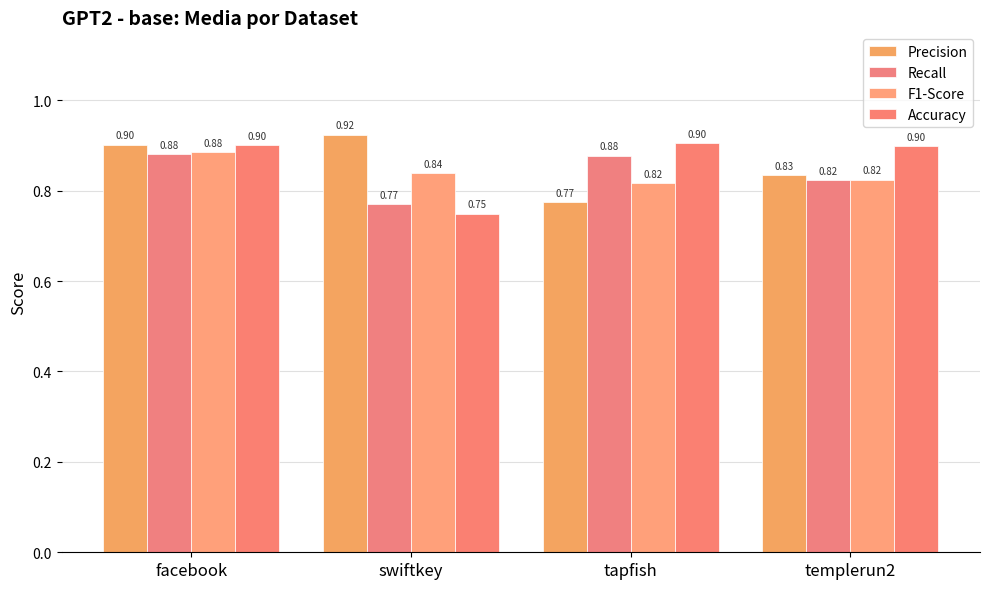

What position from the left is templerun2?

4